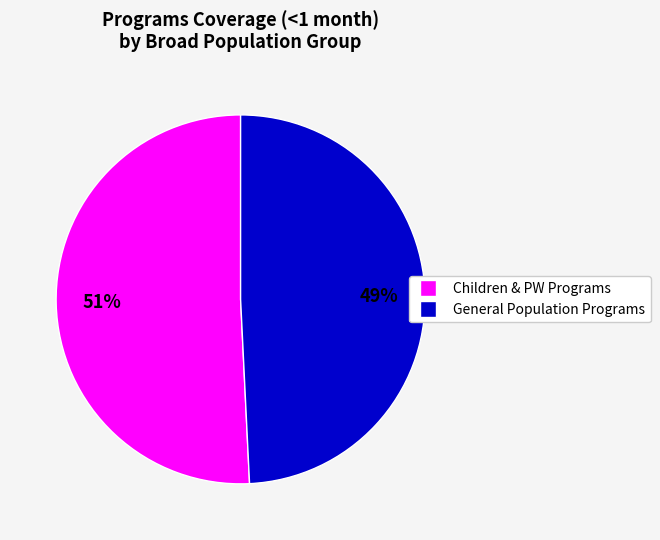

To the nearest percent, what is the average slice percentage?

50%